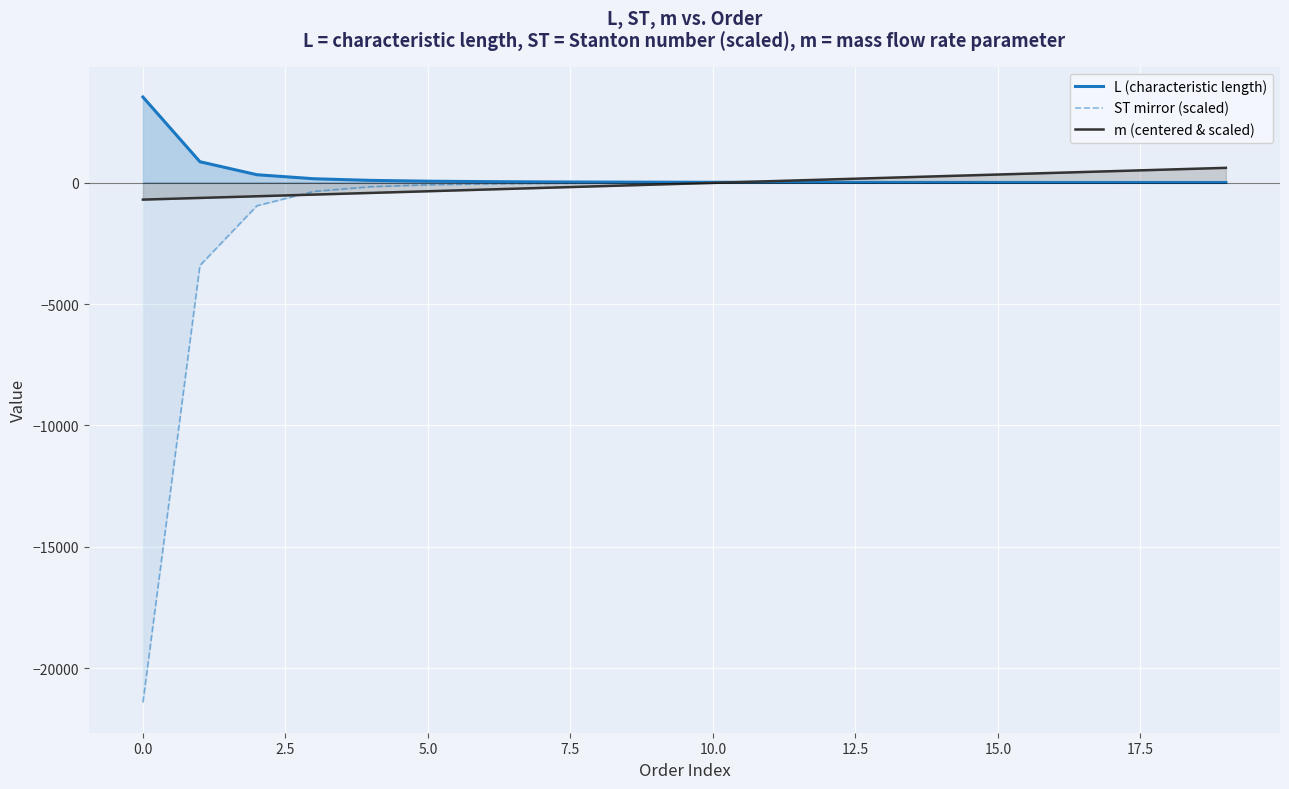

True or false: m (centered & scaled) has more than 0 points higher than both neighbors.

False